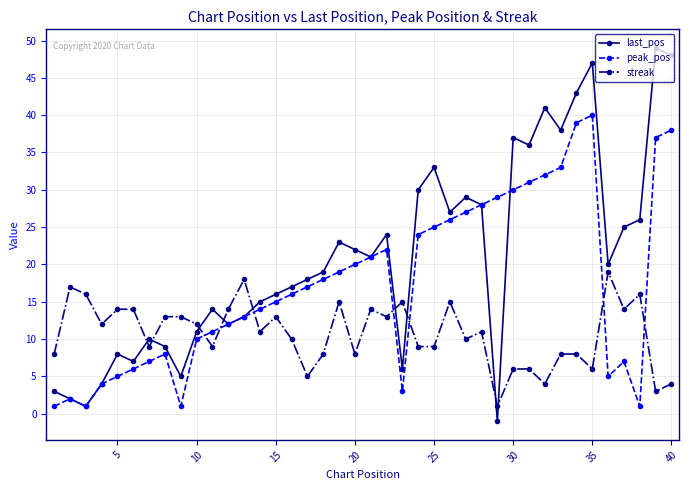

Which series ends up on top after the final intersection of streak and last_pos?

last_pos